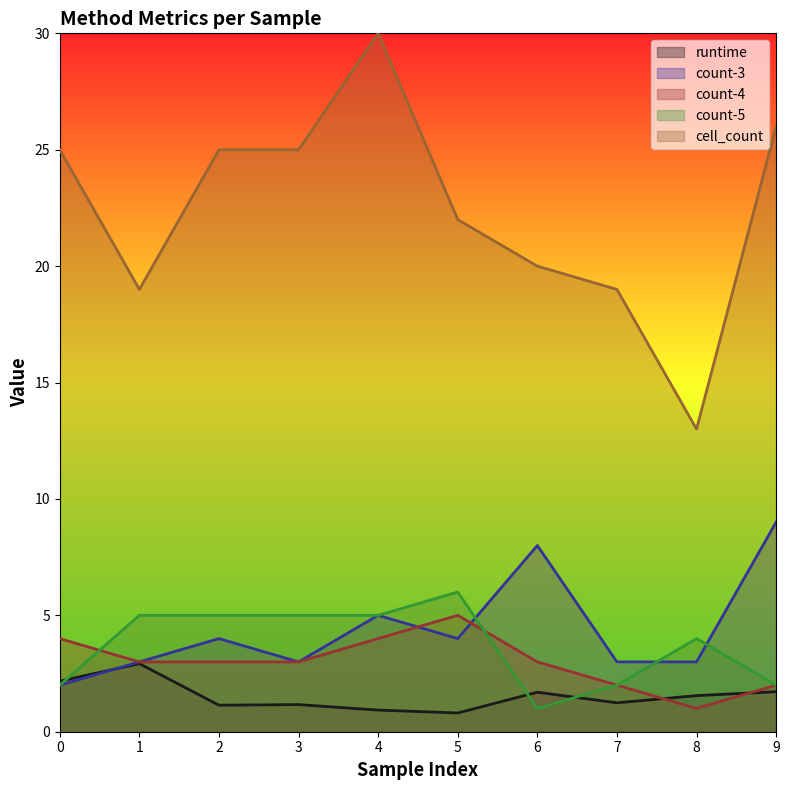

What is the value of the count-4 point at the 1st from the left?

4.0